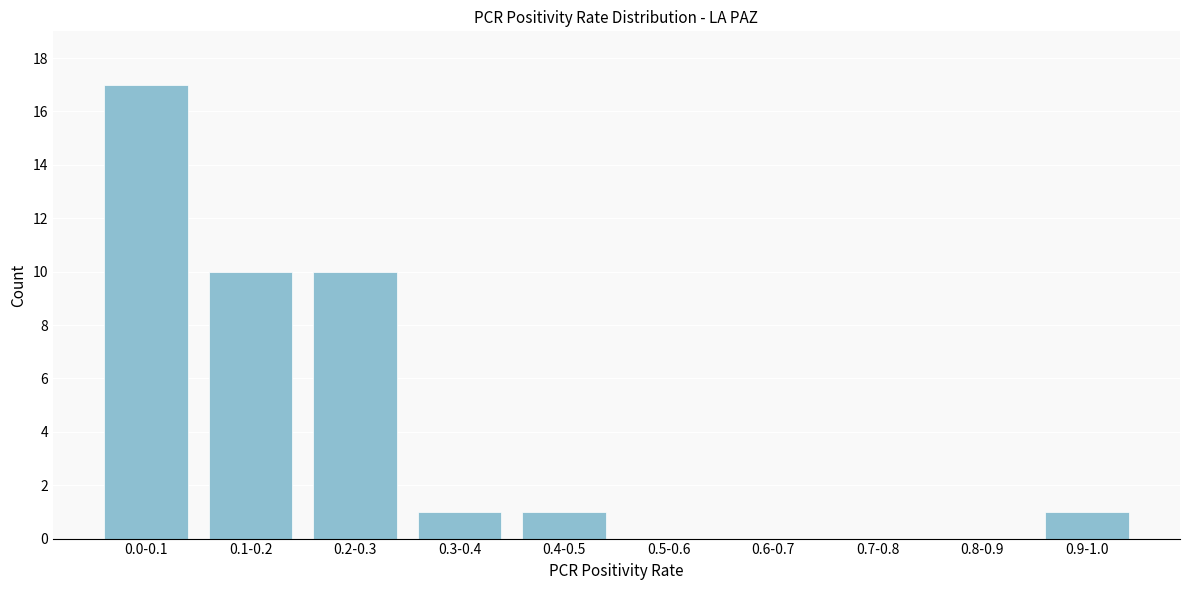

Reading left to right, list all the values displayed in this chart.

0.0-0.1=17	0.1-0.2=10	0.2-0.3=10	0.3-0.4=1	0.4-0.5=1	0.5-0.6=0	0.6-0.7=0	0.7-0.8=0	0.8-0.9=0	0.9-1.0=1